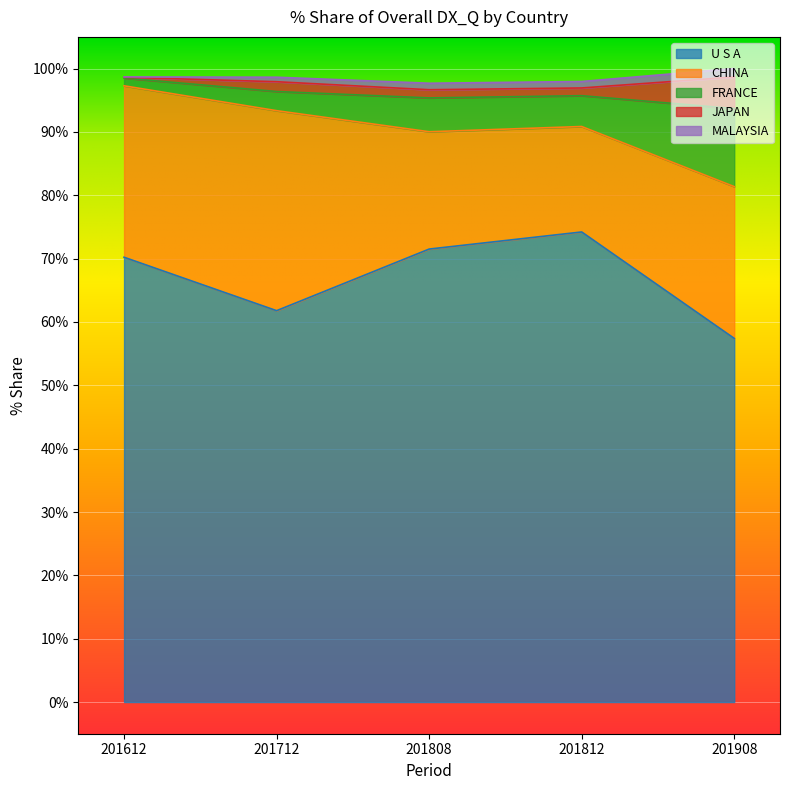

Is the value of CHINA at 201612 greater than the value of MALAYSIA at 201812?

Yes